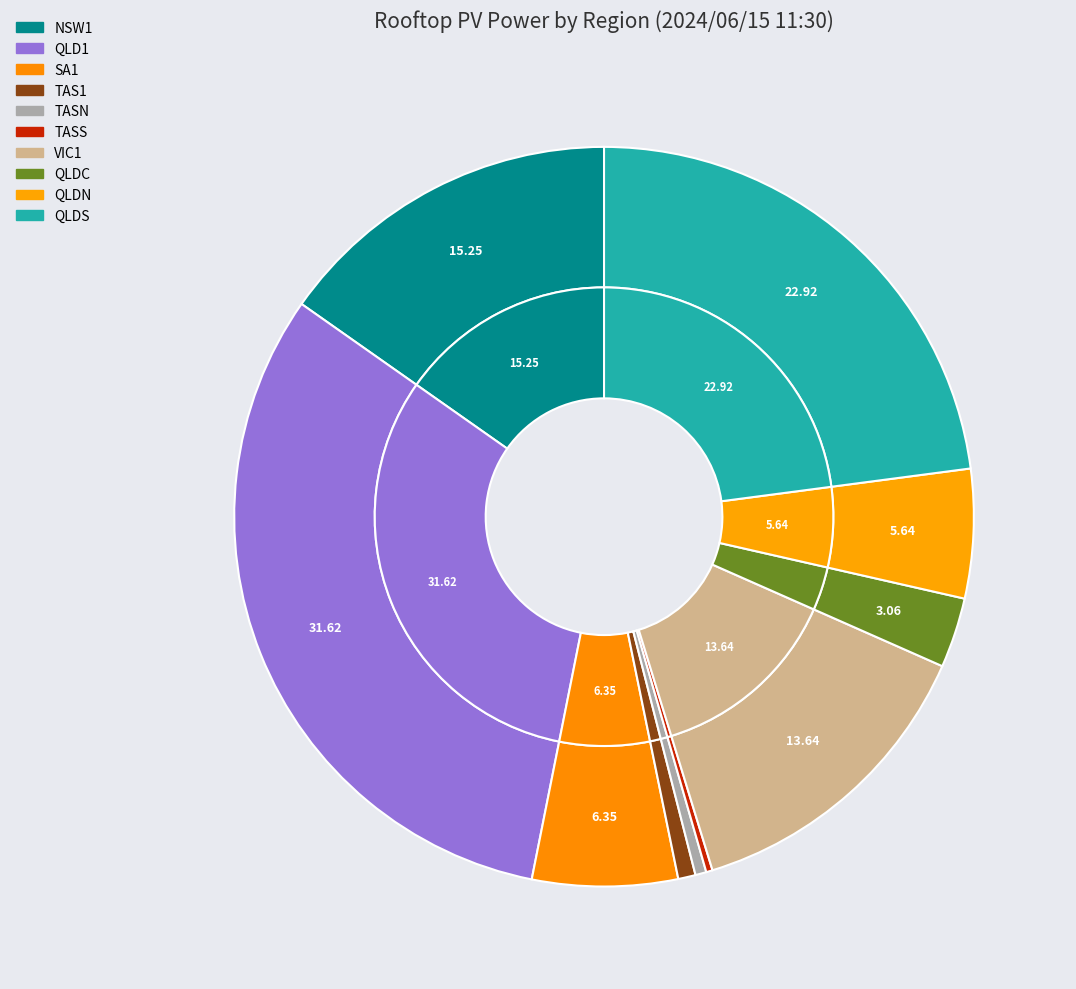

To the nearest percent, what percentage of the pie is QLDN?

6%